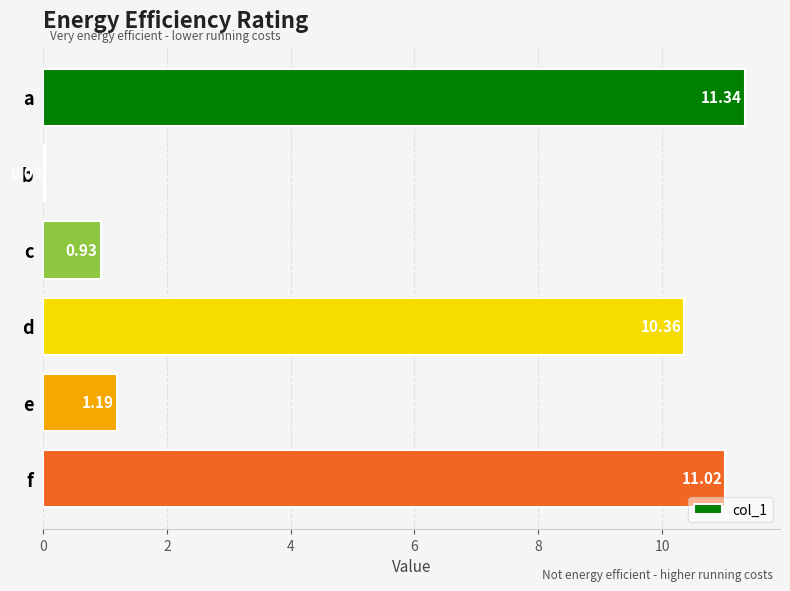

What is the sum of all values?

34.9